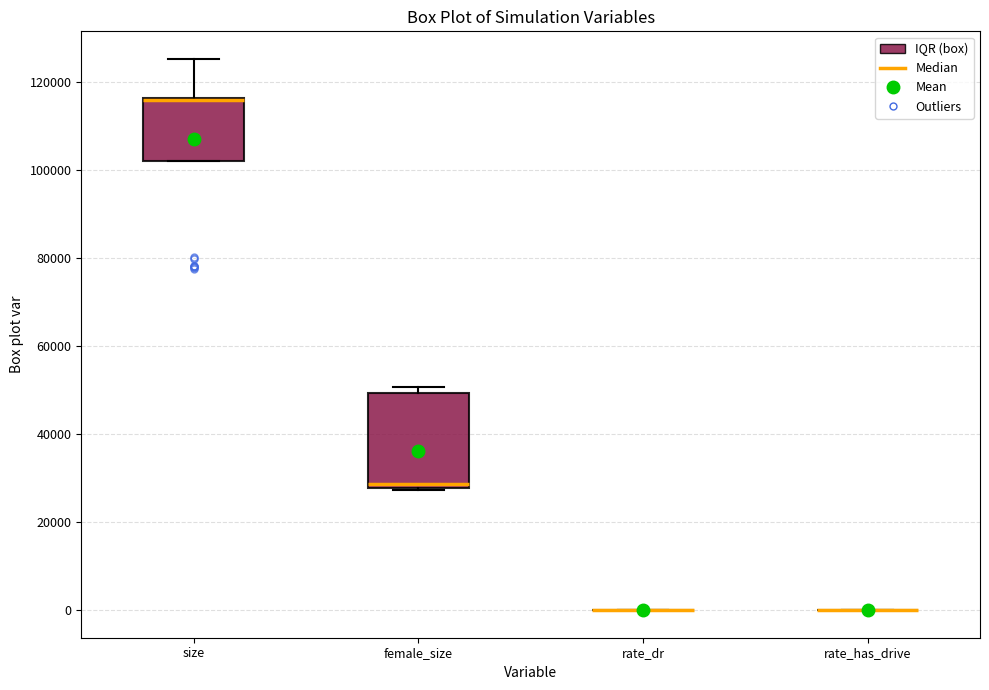

Comparing the boxes themselves (not the whiskers), which one is the tallest?

female_size